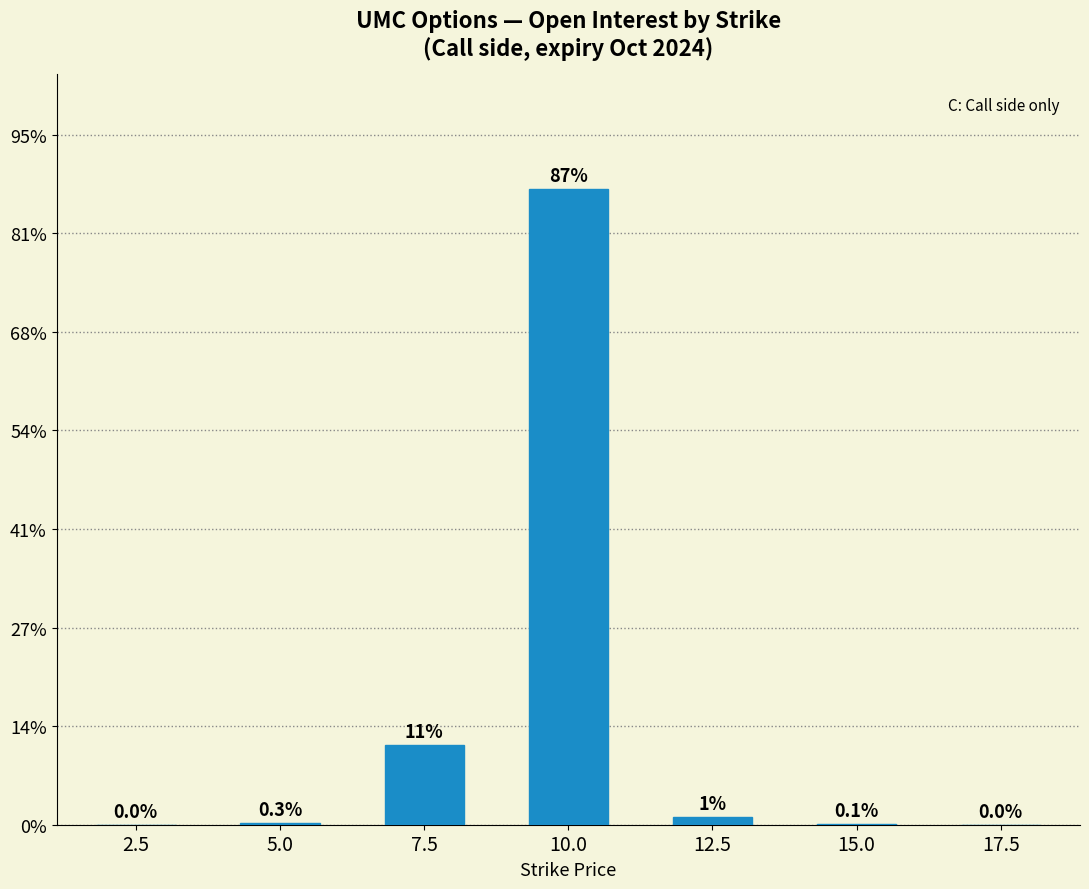

Which has a higher value, 12.5 or 5.0?

12.5